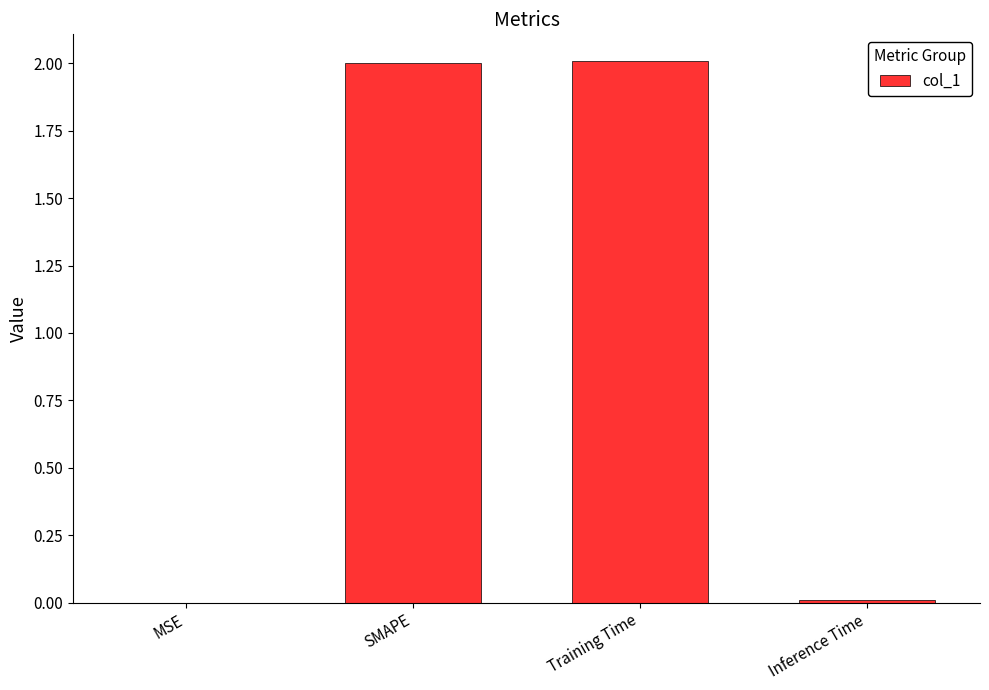

Read the value at SMAPE.

2.0